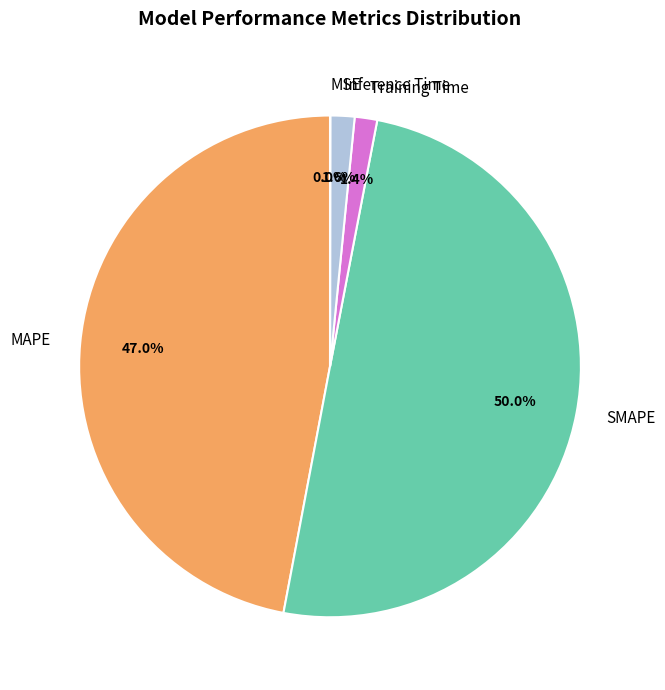

What portion of the pie excludes Training Time?

98.6%